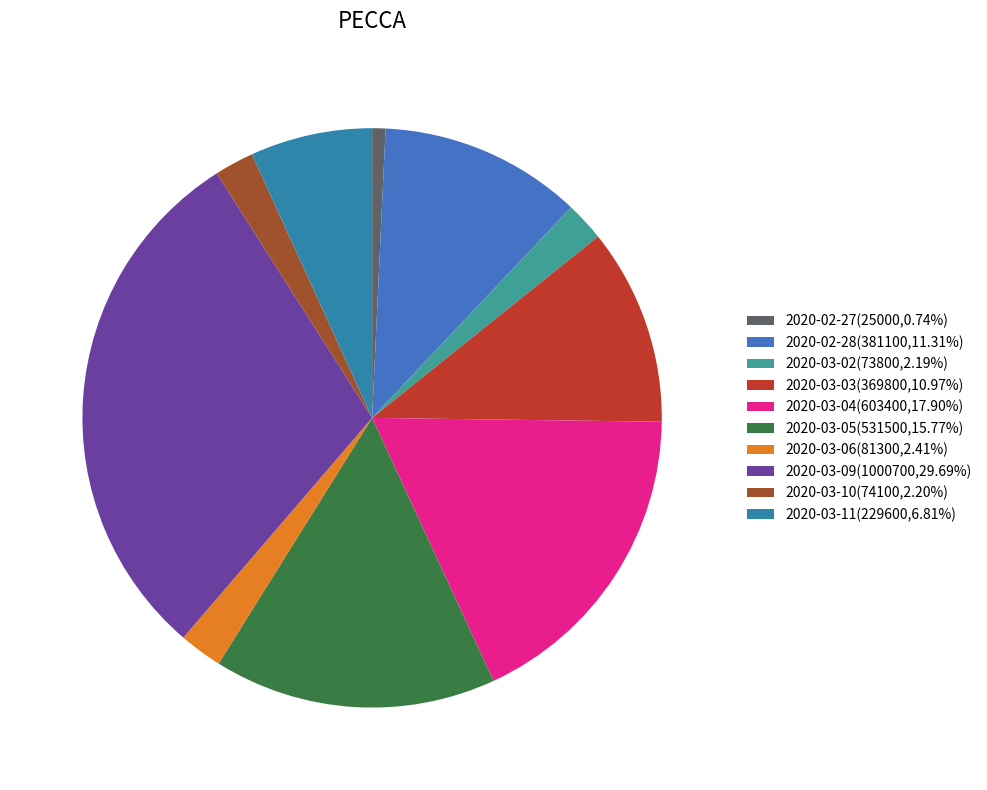

What is the change in value from 2020-02-27 to 2020-03-06?

+56300